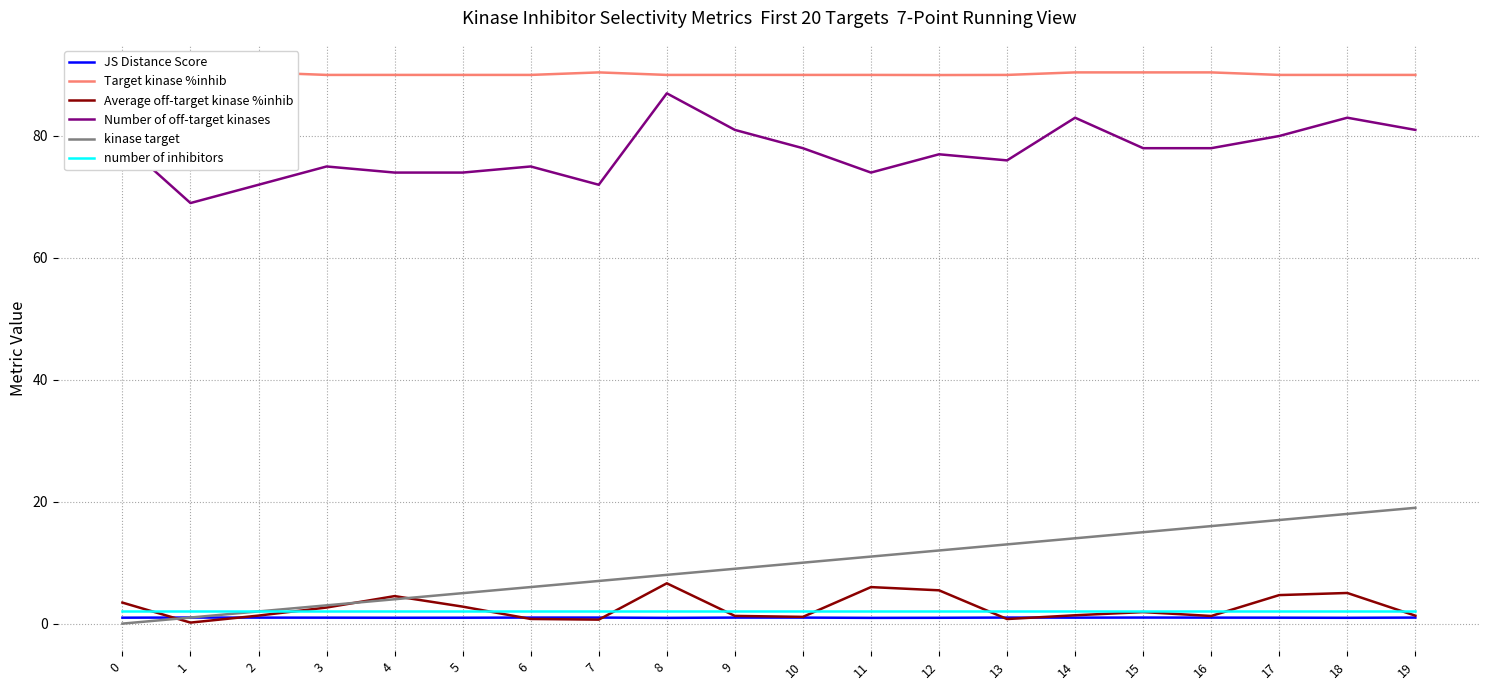

Reading left to right, extract all data points from this chart.

JS Distance Score: 0=1.0	1=1.0	2=1.0	3=1.0	4=1.0	5=1.0	6=1.0	7=1.0	8=0.9	9=1.0	10=1.0	11=0.9	12=1.0	13=1.0	14=1.0	15=1.0	16=1.0	17=1.0	18=1.0	19=1.0
Target kinase %inhib: 0=90.4	1=90.0	2=90.4	3=90.0	4=90.0	5=90.0	6=90.0	7=90.4	8=90.0	9=90.0	10=90.0	11=90.0	12=90.0	13=90.0	14=90.4	15=90.4	16=90.4	17=90.0	18=90.0	19=90.0
Average off-target kinase %inhib: 0=3.4	1=0.2	2=1.3	3=2.6	4=4.5	5=2.8	6=0.8	7=0.7	8=6.6	9=1.3	10=1.1	11=6.0	12=5.5	13=0.8	14=1.4	15=1.9	16=1.3	17=4.7	18=5.0	19=1.3
Number of off-target kinases: 0=79.0	1=69.0	2=72.0	3=75.0	4=74.0	5=74.0	6=75.0	7=72.0	8=87.0	9=81.0	10=78.0	11=74.0	12=77.0	13=76.0	14=83.0	15=78.0	16=78.0	17=80.0	18=83.0	19=81.0
kinase target: 0=0.0	1=1.0	2=2.0	3=3.0	4=4.0	5=5.0	6=6.0	7=7.0	8=8.0	9=9.0	10=10.0	11=11.0	12=12.0	13=13.0	14=14.0	15=15.0	16=16.0	17=17.0	18=18.0	19=19.0
number of inhibitors: 0=2.0	1=2.0	2=2.0	3=2.0	4=2.0	5=2.0	6=2.0	7=2.0	8=2.0	9=2.0	10=2.0	11=2.0	12=2.0	13=2.0	14=2.0	15=2.0	16=2.0	17=2.0	18=2.0	19=2.0